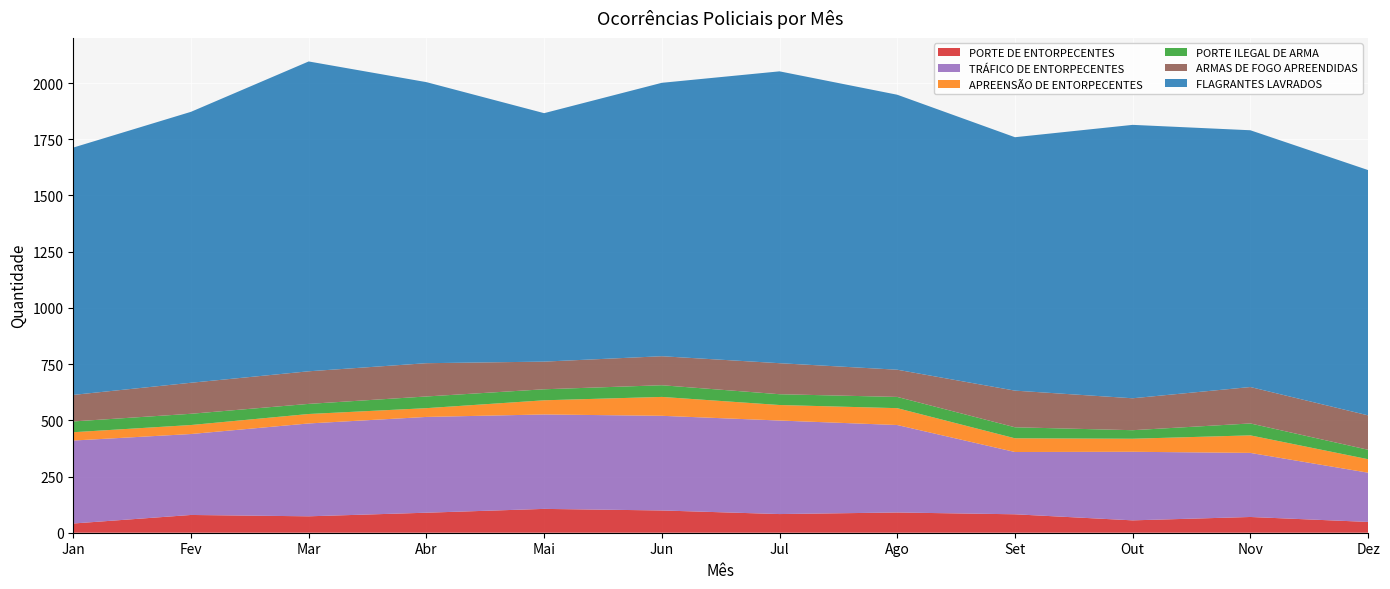

Reading left to right, transcribe all the data shown in this chart.

PORTE DE ENTORPECENTES: Jan=41	Fev=79	Mar=73	Abr=89	Mai=106	Jun=99	Jul=83	Ago=90	Set=82	Out=55	Nov=70	Dez=48
TRÁFICO DE ENTORPECENTES: Jan=369	Fev=360	Mar=413	Abr=426	Mai=420	Jun=421	Jul=416	Ago=389	Set=277	Out=305	Nov=285	Dez=219
APREENSÃO DE ENTORPECENTES: Jan=37	Fev=40	Mar=42	Abr=39	Mai=63	Jun=84	Jul=69	Ago=75	Set=61	Out=58	Nov=78	Dez=60
PORTE ILEGAL DE ARMA: Jan=48	Fev=50	Mar=45	Abr=52	Mai=49	Jun=52	Jul=48	Ago=50	Set=49	Out=38	Nov=53	Dez=42
ARMAS DE FOGO APREENDIDAS: Jan=118	Fev=138	Mar=145	Abr=148	Mai=123	Jun=129	Jul=138	Ago=121	Set=163	Out=142	Nov=162	Dez=153
FLAGRANTES LAVRADOS: Jan=1100	Fev=1205	Mar=1378	Abr=1250	Mai=1105	Jun=1216	Jul=1298	Ago=1223	Set=1127	Out=1216	Nov=1142	Dez=1091